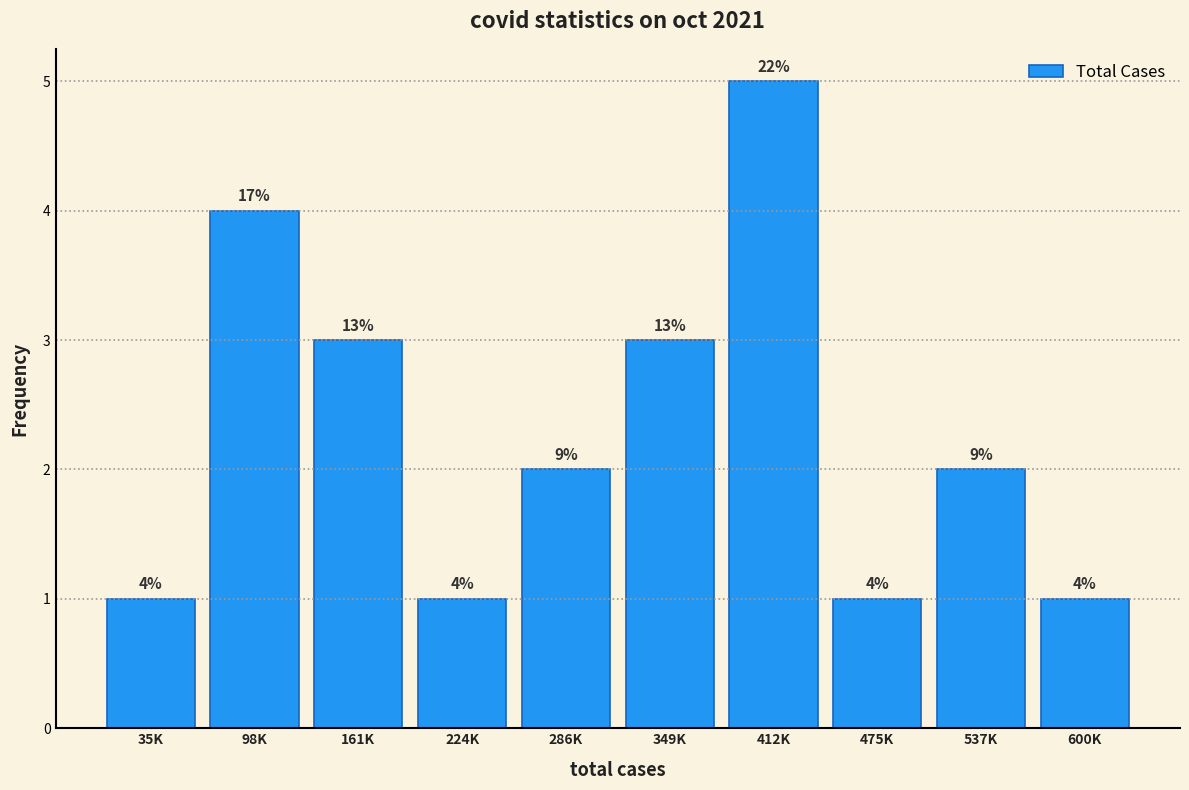

How many bars are there in total?

10